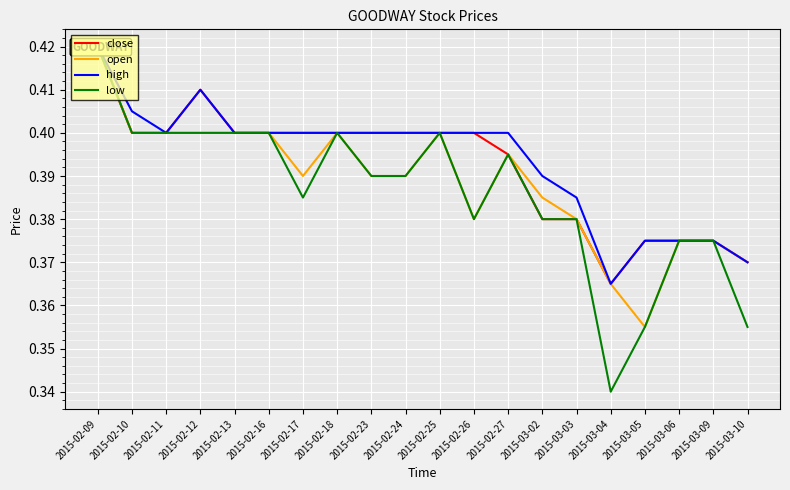

Reading right to left, extract all data points from this chart.

close: 2015-03-10=0.4	2015-03-09=0.4	2015-03-06=0.4	2015-03-05=0.4	2015-03-04=0.4	2015-03-03=0.4	2015-03-02=0.4	2015-02-27=0.4	2015-02-26=0.4	2015-02-25=0.4	2015-02-24=0.4	2015-02-23=0.4	2015-02-18=0.4	2015-02-17=0.4	2015-02-16=0.4	2015-02-13=0.4	2015-02-12=0.4	2015-02-11=0.4	2015-02-10=0.4	2015-02-09=0.4
open: 2015-03-10=0.4	2015-03-09=0.4	2015-03-06=0.4	2015-03-05=0.4	2015-03-04=0.4	2015-03-03=0.4	2015-03-02=0.4	2015-02-27=0.4	2015-02-26=0.4	2015-02-25=0.4	2015-02-24=0.4	2015-02-23=0.4	2015-02-18=0.4	2015-02-17=0.4	2015-02-16=0.4	2015-02-13=0.4	2015-02-12=0.4	2015-02-11=0.4	2015-02-10=0.4	2015-02-09=0.4
high: 2015-03-10=0.4	2015-03-09=0.4	2015-03-06=0.4	2015-03-05=0.4	2015-03-04=0.4	2015-03-03=0.4	2015-03-02=0.4	2015-02-27=0.4	2015-02-26=0.4	2015-02-25=0.4	2015-02-24=0.4	2015-02-23=0.4	2015-02-18=0.4	2015-02-17=0.4	2015-02-16=0.4	2015-02-13=0.4	2015-02-12=0.4	2015-02-11=0.4	2015-02-10=0.4	2015-02-09=0.4
low: 2015-03-10=0.4	2015-03-09=0.4	2015-03-06=0.4	2015-03-05=0.4	2015-03-04=0.3	2015-03-03=0.4	2015-03-02=0.4	2015-02-27=0.4	2015-02-26=0.4	2015-02-25=0.4	2015-02-24=0.4	2015-02-23=0.4	2015-02-18=0.4	2015-02-17=0.4	2015-02-16=0.4	2015-02-13=0.4	2015-02-12=0.4	2015-02-11=0.4	2015-02-10=0.4	2015-02-09=0.4